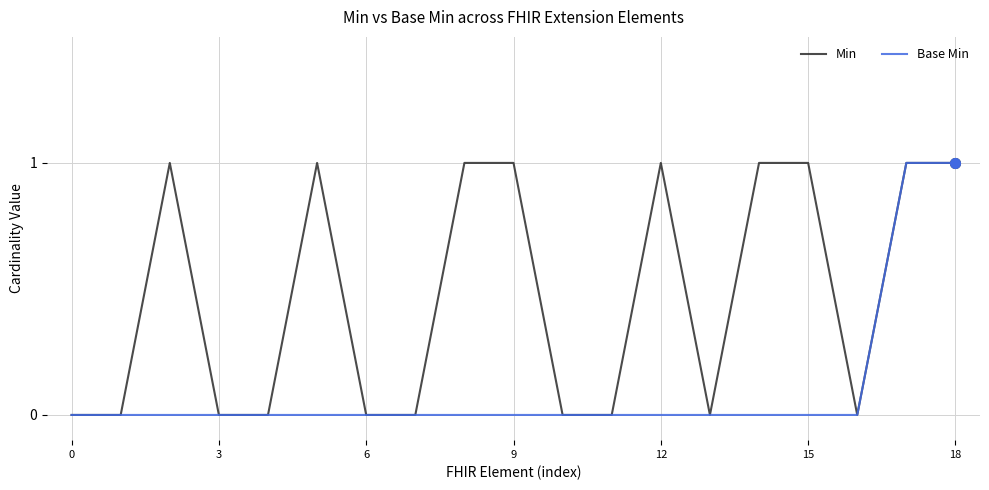

Which series has the largest total across all categories?

Min